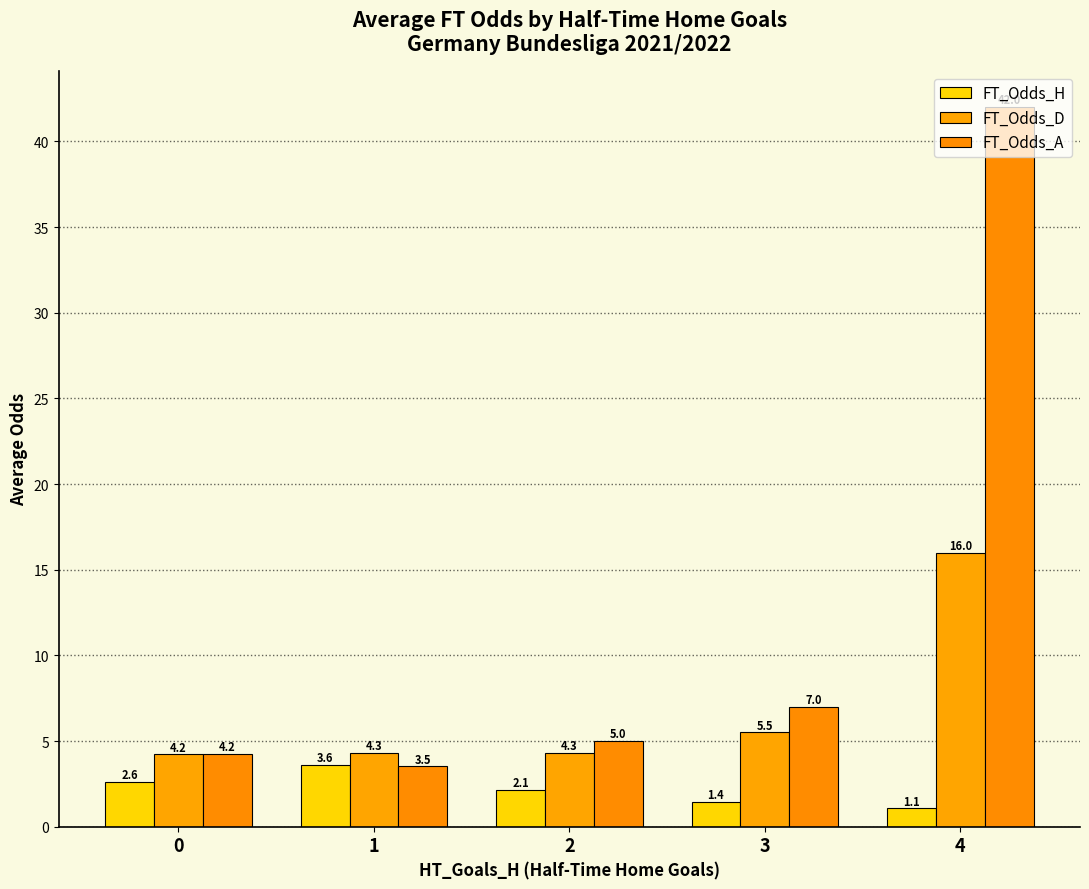

Is it true that FT_Odds_A equals 5.0 at 2?

True